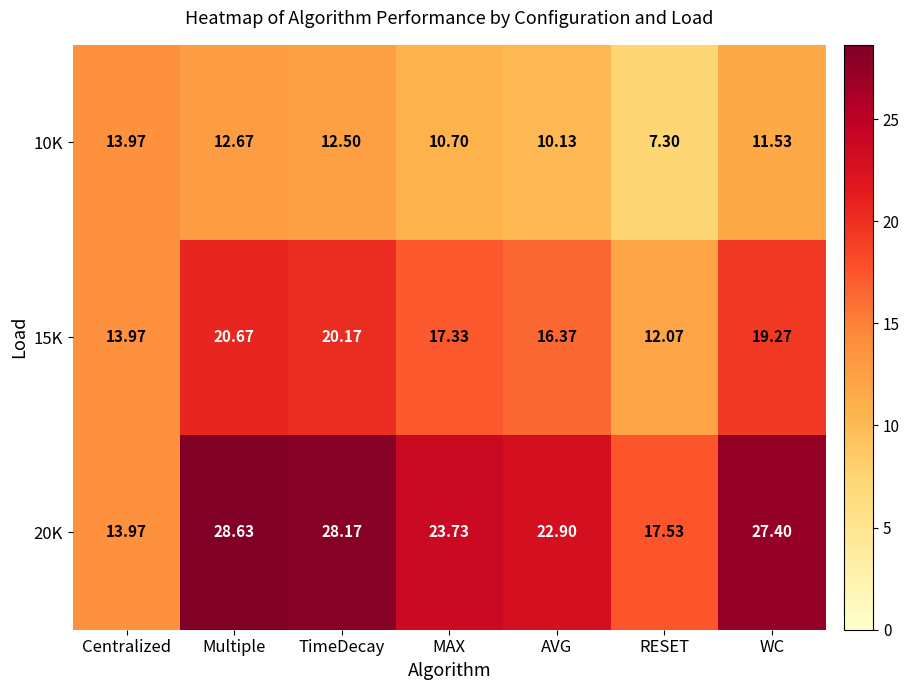

At which category is the sum across all series the highest?

Multiple